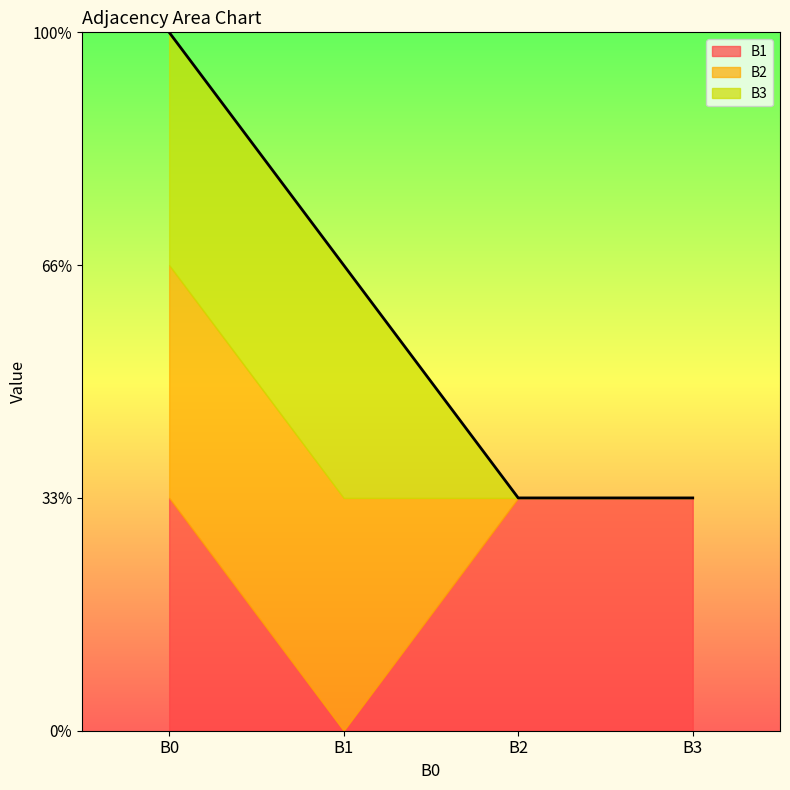

True or false: B3 and B1 intersect in this chart.

True